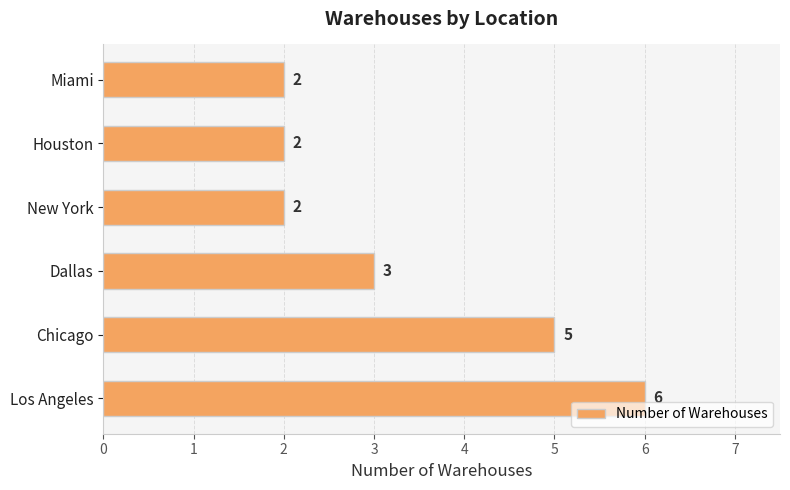

What is the sum of the values at Los Angeles and Miami?

8